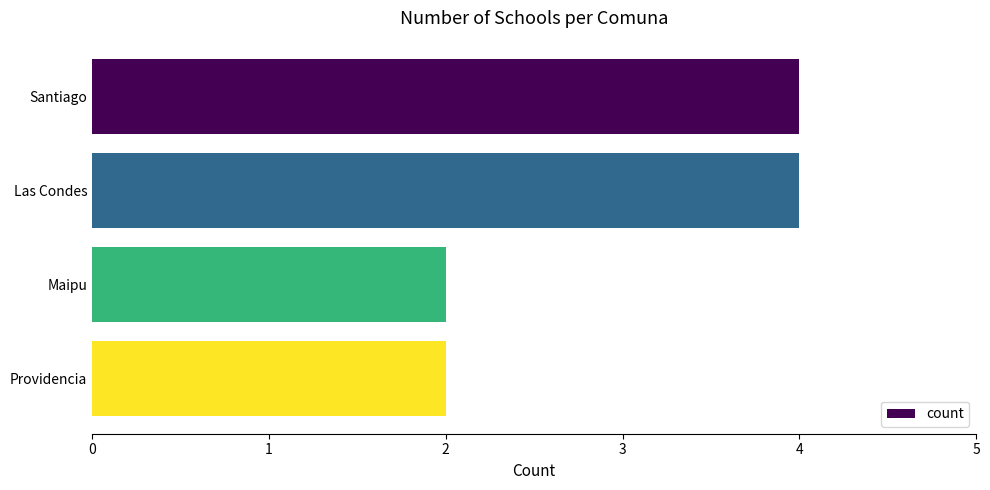

What is the greatest value displayed?

4